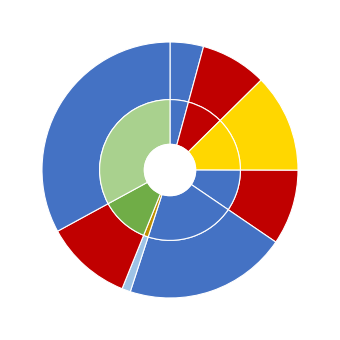

To the nearest percent, what is the combined percentage of generate_qubo_numpy_multi_processing and dwave_qbsolv.qbsolv_binding.run_qbsolv?

21%